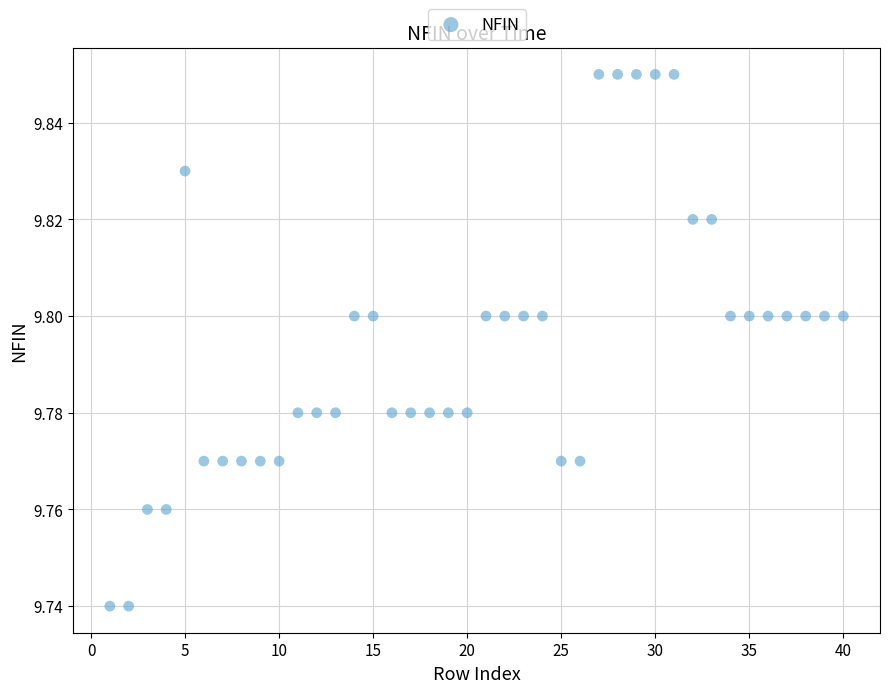

What is the range of X values (max minus min)?

39.0